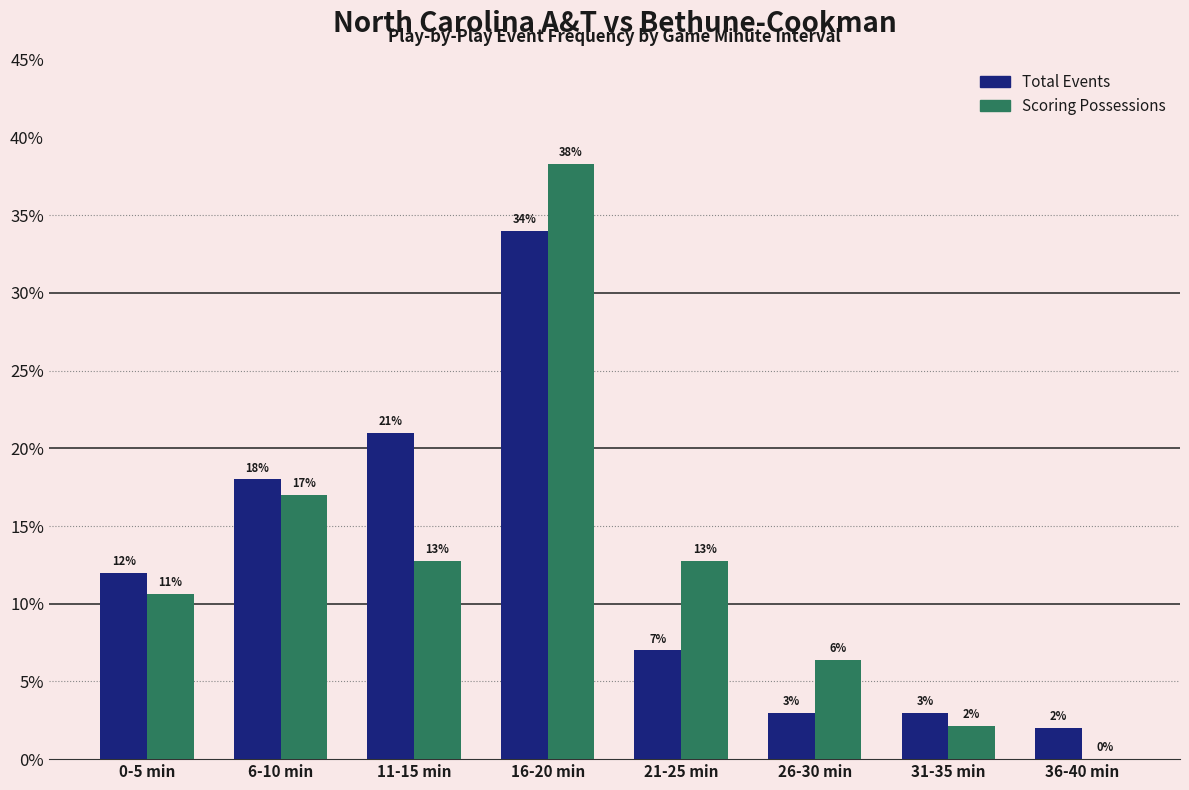

Reading left to right, what are all the values shown in this chart?

Total Events: 0-5 min=0.1	6-10 min=0.2	11-15 min=0.2	16-20 min=0.3	21-25 min=0.1	26-30 min=0.0	31-35 min=0.0	36-40 min=0.0
Scoring Possessions: 0-5 min=0.1	6-10 min=0.2	11-15 min=0.1	16-20 min=0.4	21-25 min=0.1	26-30 min=0.1	31-35 min=0.0	36-40 min=0.0